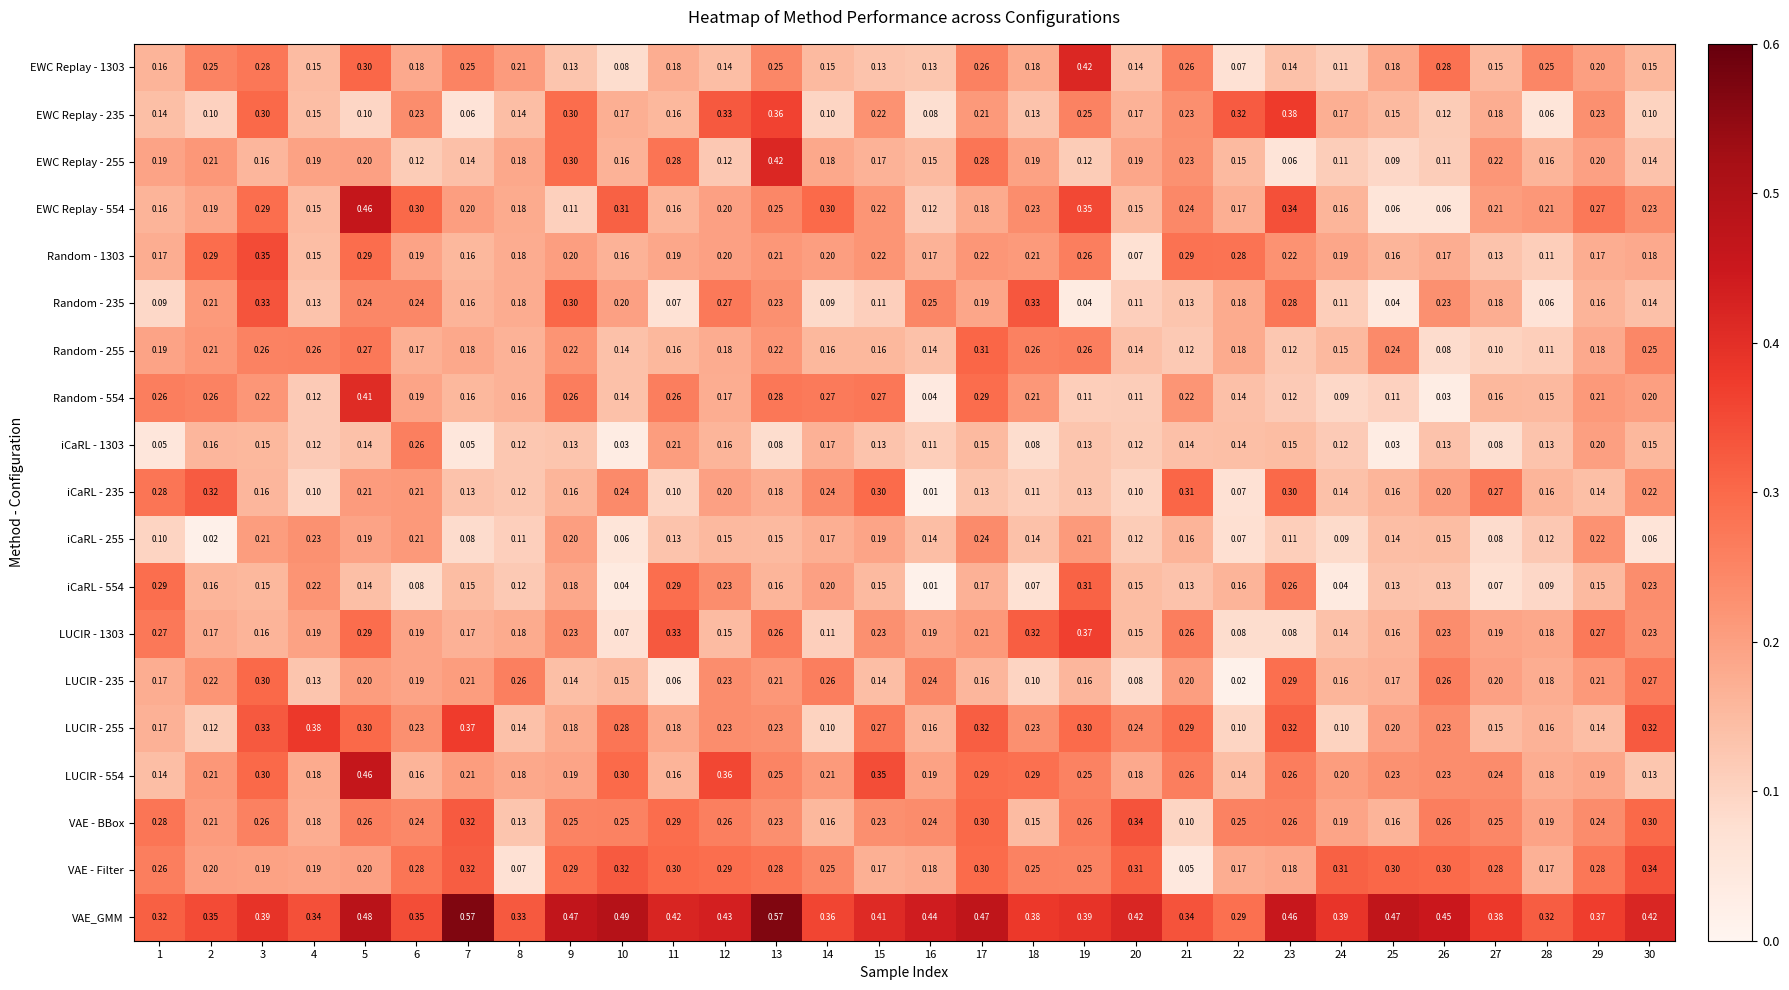

Is the value of Random - 1303 at 18 greater than the value of VAE_GMM at 24?

No